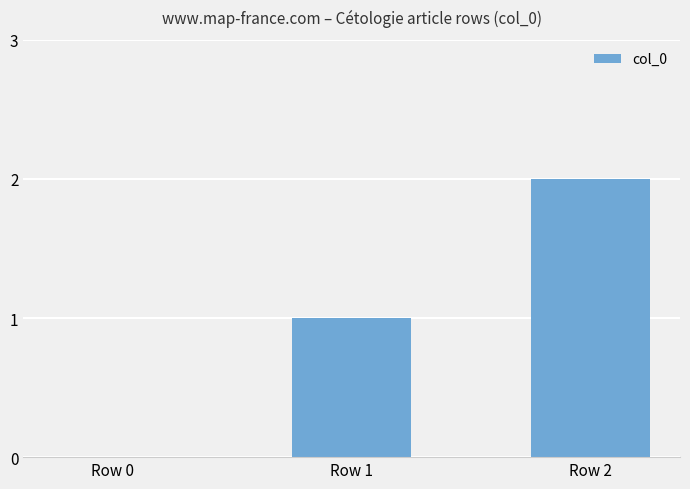

Between Row 0 and Row 1, which is larger?

Row 1